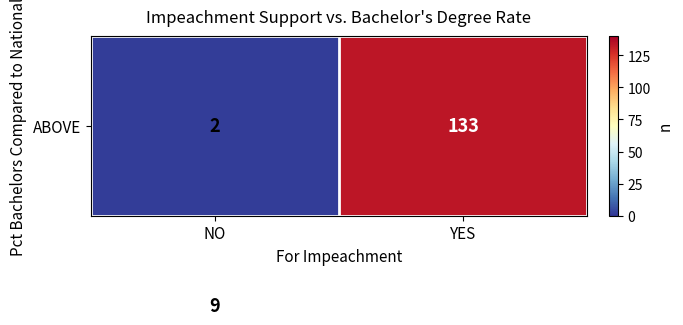

What is the greatest value displayed?

133